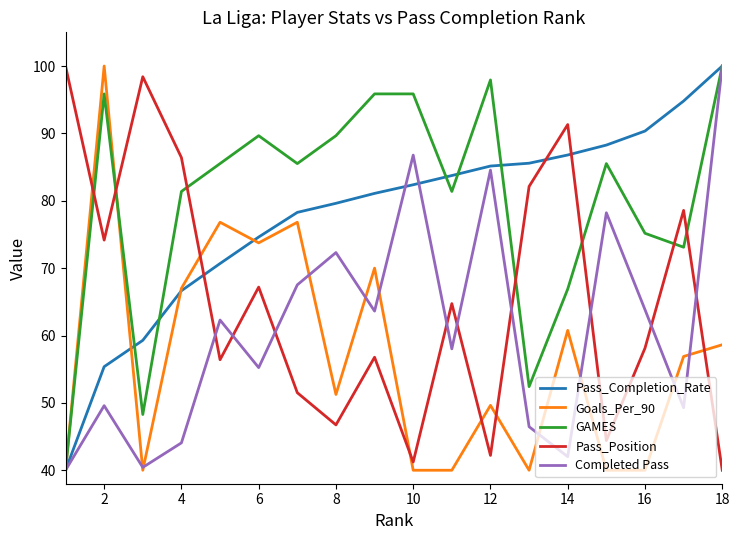

What is the highest value of the GAMES series?

100.0